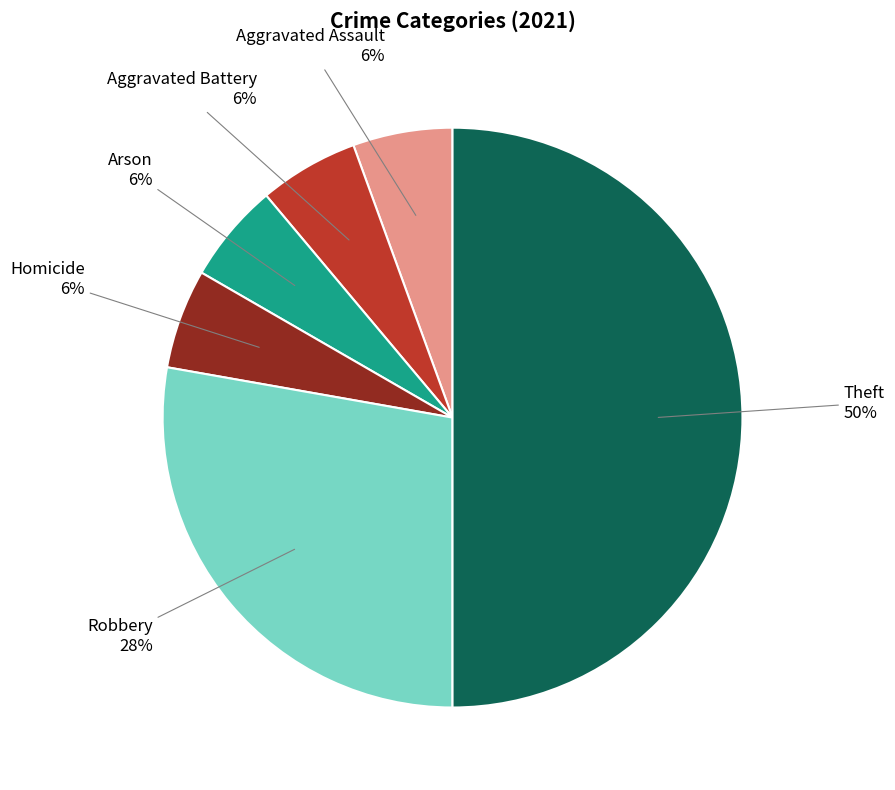

Approximately how many times larger is the value at Theft compared to Robbery?

1.8